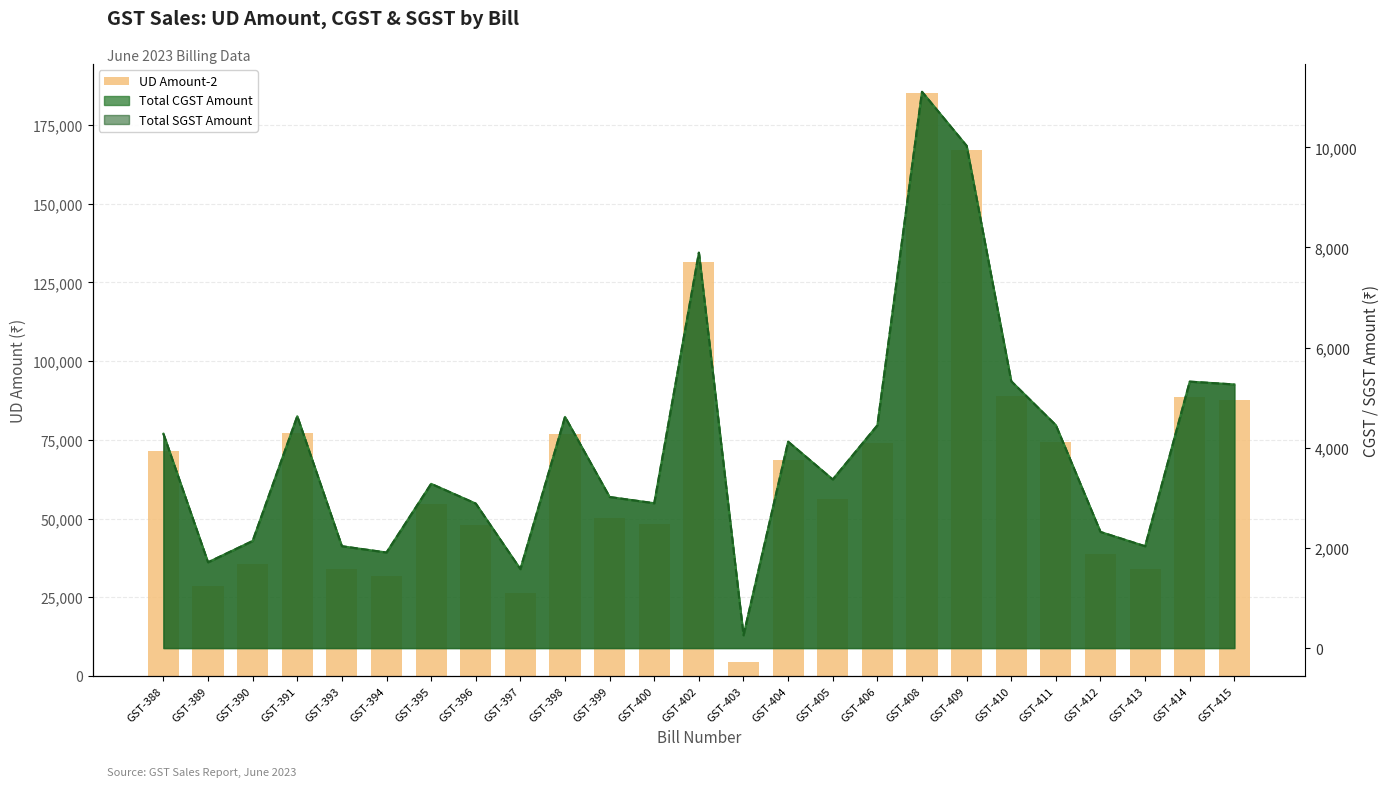

How many bars are there in total?

25